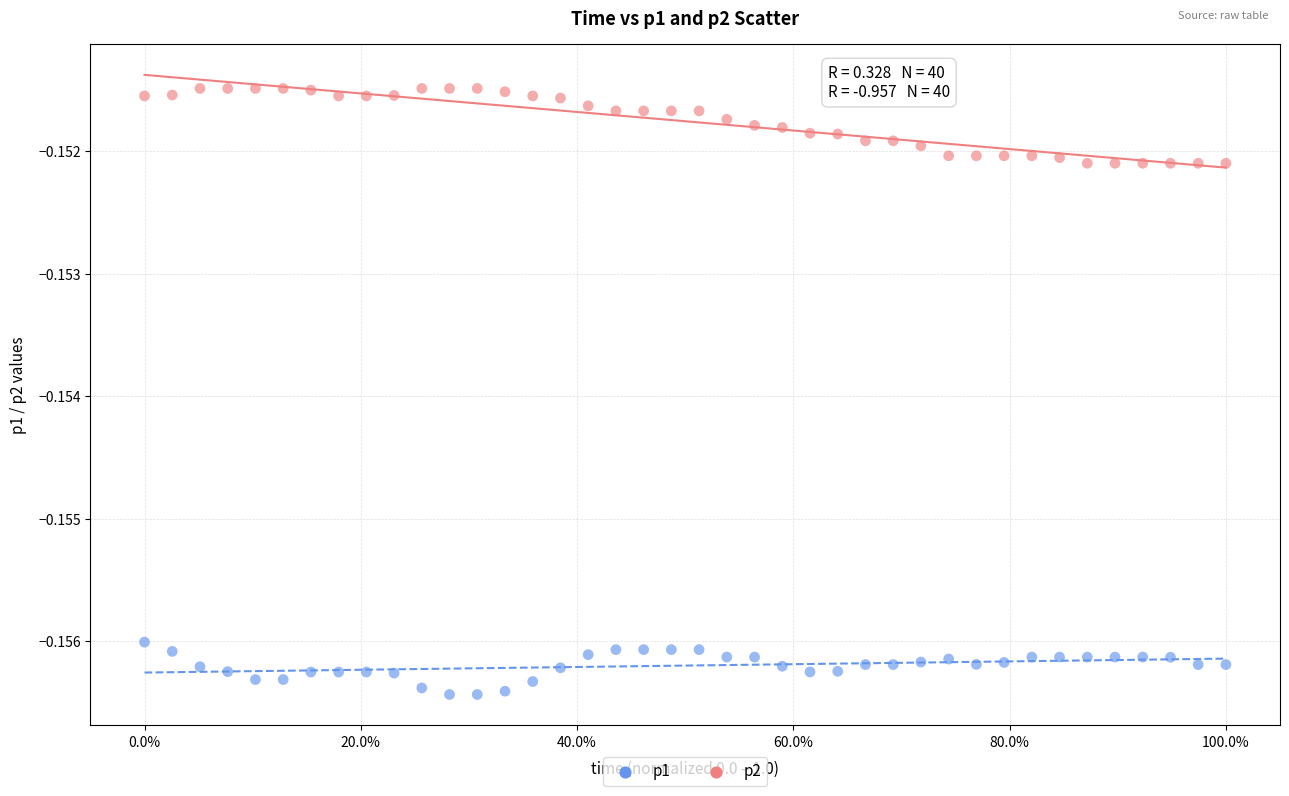

What are all the series names shown in the legend?

p1, p2